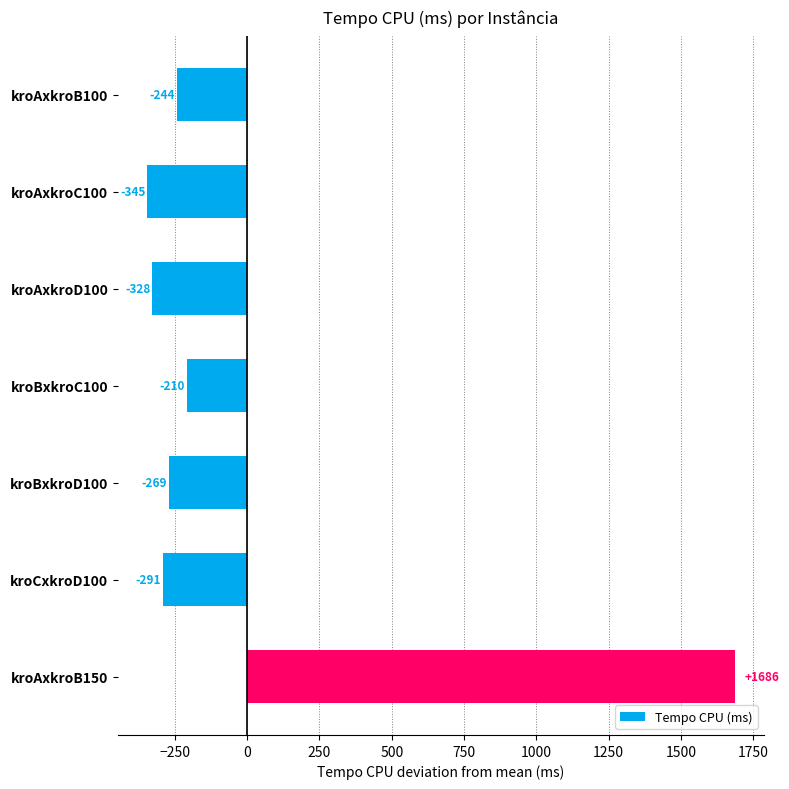

What is the change in value from kroBxkroC100 to kroCxkroD100?

-81.0